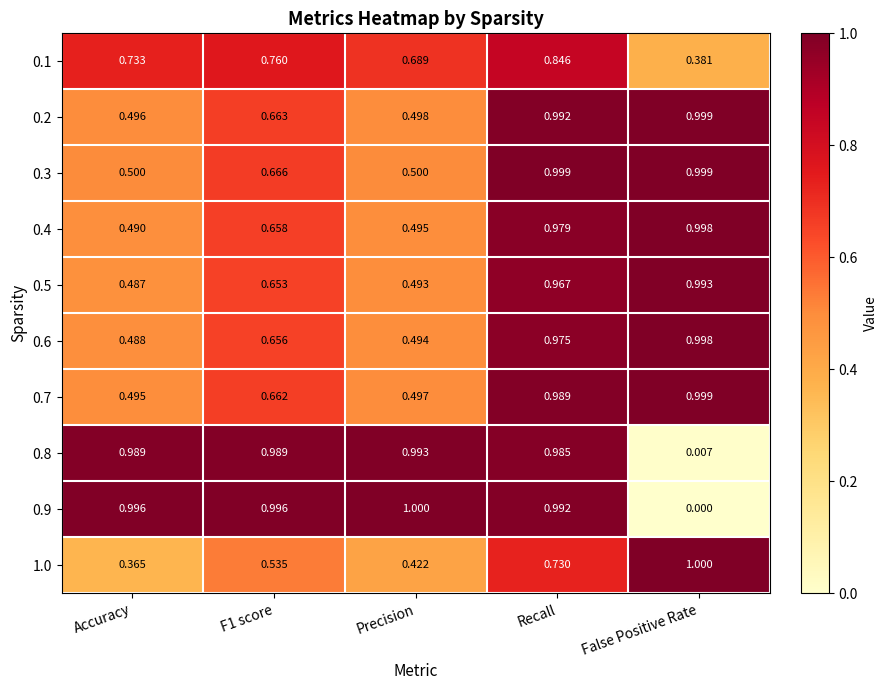

Which category has the lowest value across all series?

False Positive Rate